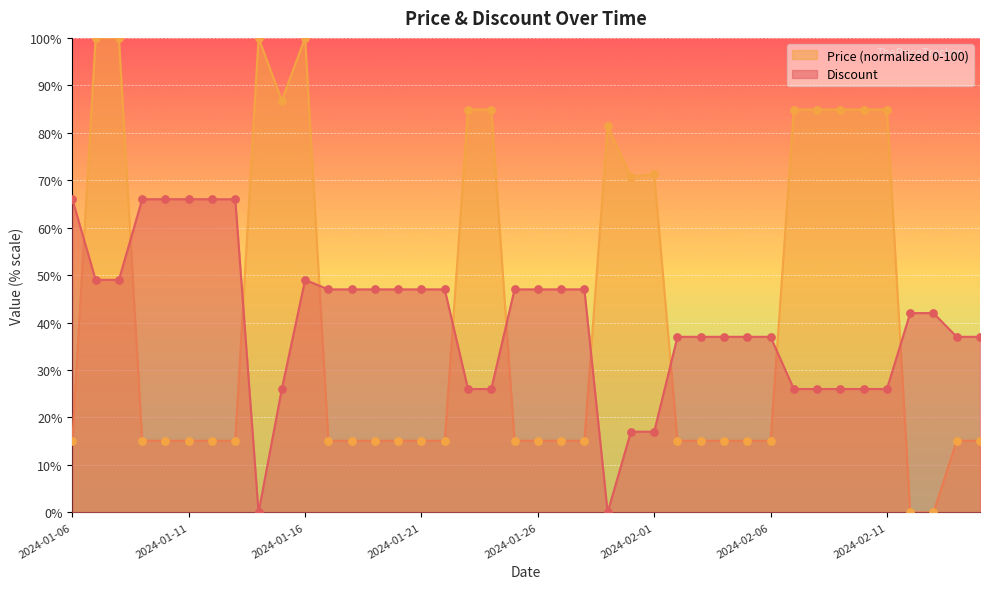

Which series contains the lowest Y value?

Discount